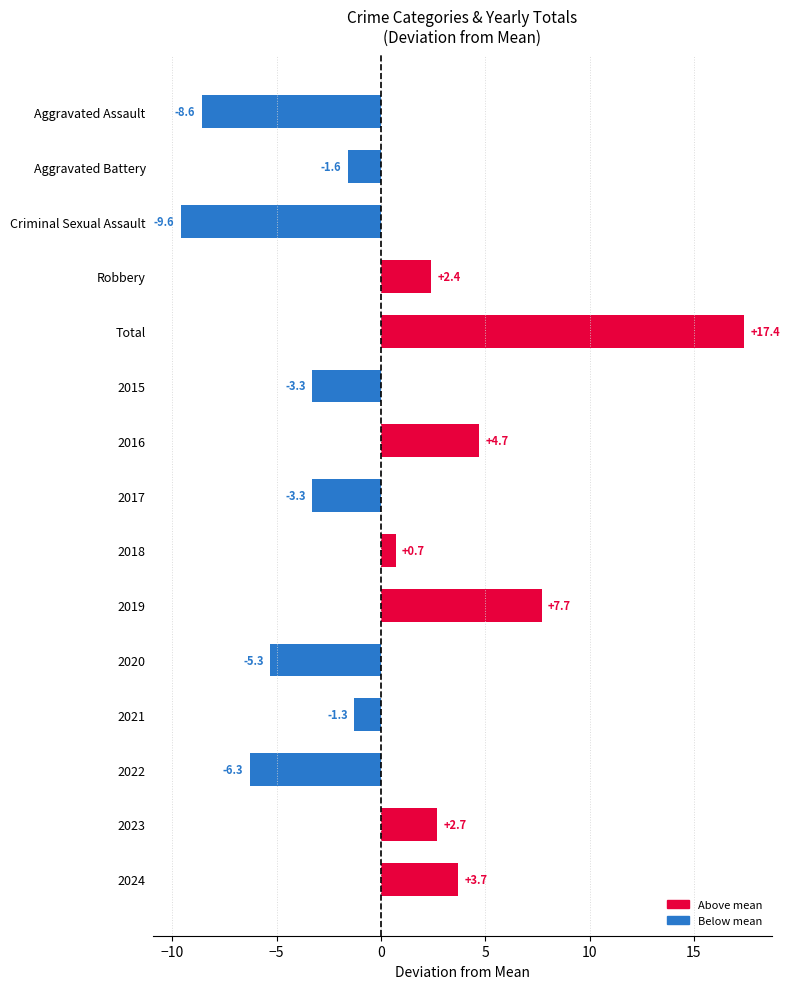

Reading bottom to top, what are all the values shown in this chart?

3.7	2.7	-6.3	-1.3	-5.3	7.7	0.7	-3.3	4.7	-3.3	17.4	2.4	-9.6	-1.6	-8.6